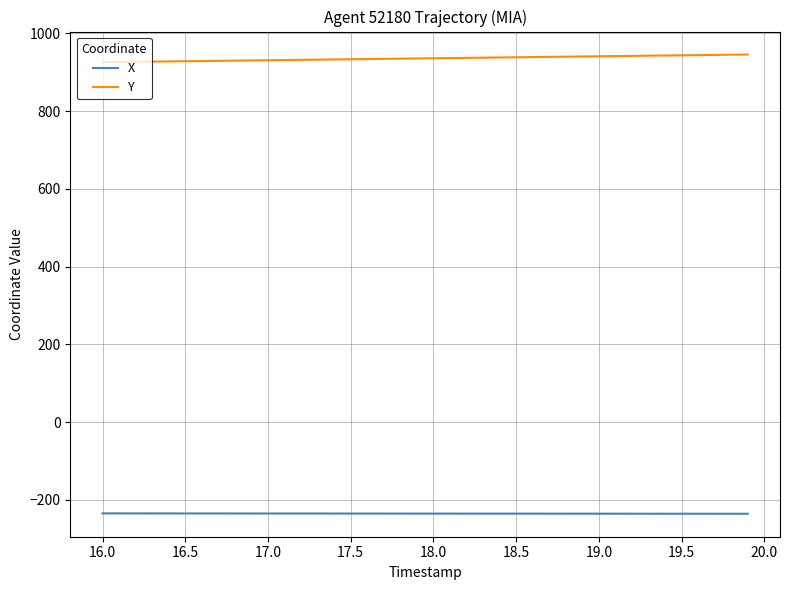

Which series has the largest total across all categories?

Y